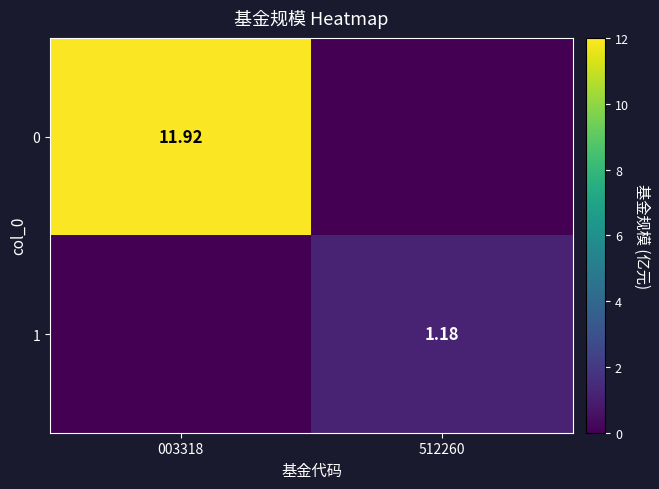

What is the total value across all series at 512260?

1.2